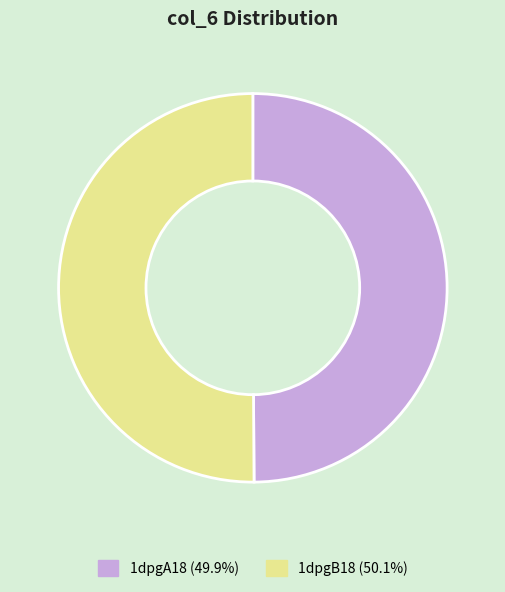

Is the sum of 1dpgB18 (50.1%) and 1dpgA18 (49.9%) greater than half?

Yes